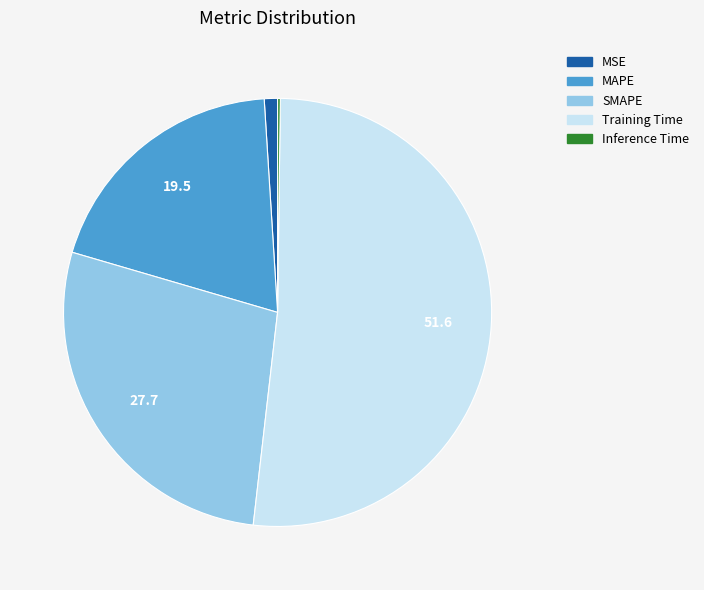

Is the sum of MAPE and Training Time greater than half?

Yes